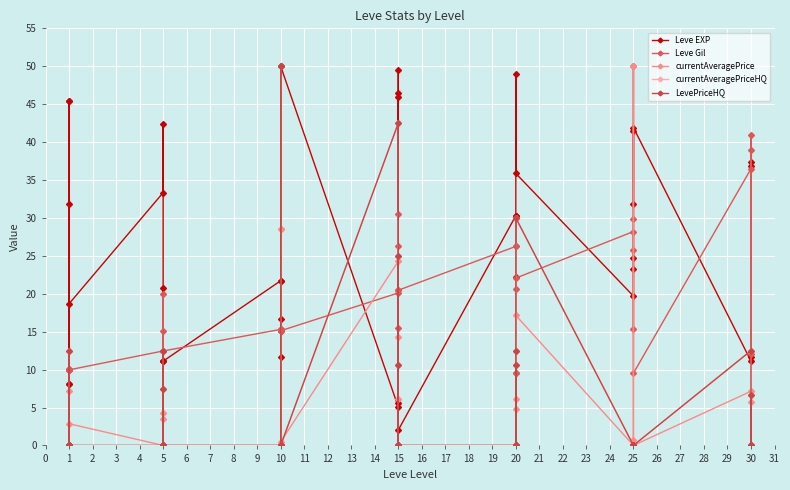

What is the total value across all series at 5?

45.8